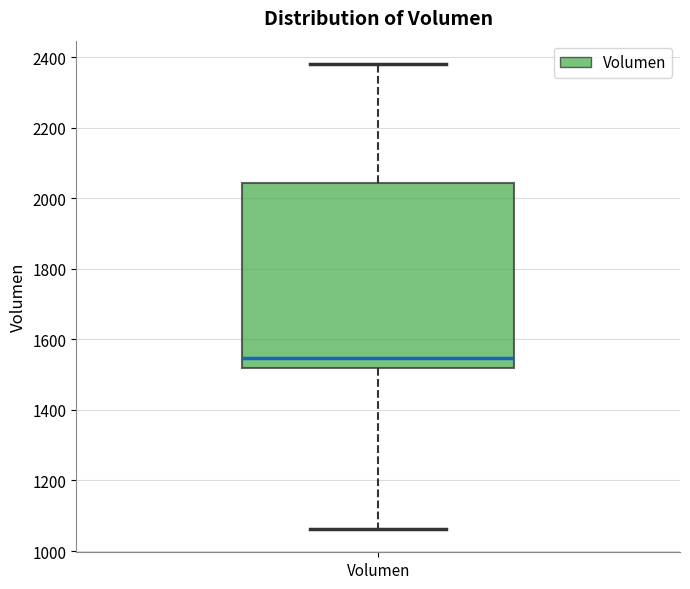

Read this box plot against the y-axis: the position of the median line, the range covered by the box, and the ends of both whiskers. The values are not printed on the chart, so give them approximately, as read against the axis.

median 1540, box 1520 to 2040, whiskers 1060 to 2380